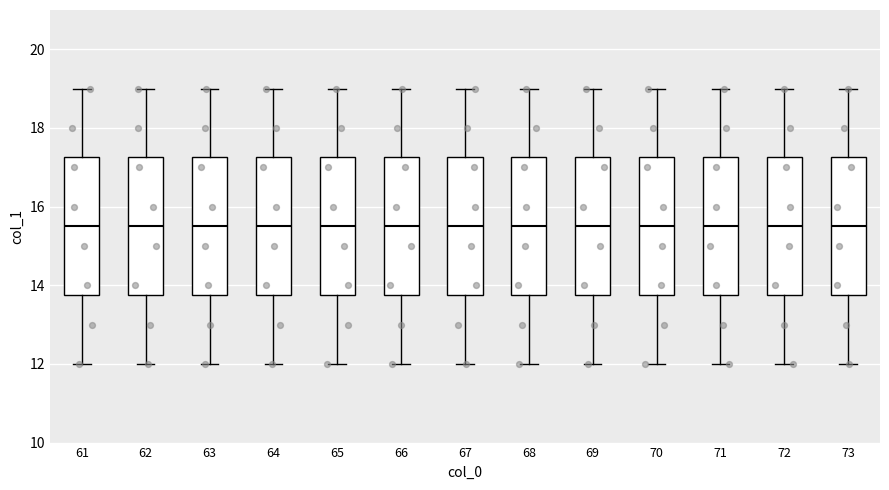

Reading left to right, transcribe this box plot: for each box, give where its median line is, the range the box spans, and where its two whiskers end, as read against the y-axis. The values are not printed on the chart, so give them approximately, as read against the axis.

61: median 15.6, box 13.8 to 17.2, whiskers 12.0 to 19.0
62: median 15.6, box 13.8 to 17.2, whiskers 12.0 to 19.0
63: median 15.6, box 13.8 to 17.2, whiskers 12.0 to 19.0
64: median 15.6, box 13.8 to 17.2, whiskers 12.0 to 19.0
65: median 15.6, box 13.8 to 17.2, whiskers 12.0 to 19.0
66: median 15.6, box 13.8 to 17.2, whiskers 12.0 to 19.0
67: median 15.6, box 13.8 to 17.2, whiskers 12.0 to 19.0
68: median 15.6, box 13.8 to 17.2, whiskers 12.0 to 19.0
69: median 15.6, box 13.8 to 17.2, whiskers 12.0 to 19.0
70: median 15.6, box 13.8 to 17.2, whiskers 12.0 to 19.0
71: median 15.6, box 13.8 to 17.2, whiskers 12.0 to 19.0
72: median 15.6, box 13.8 to 17.2, whiskers 12.0 to 19.0
73: median 15.6, box 13.8 to 17.2, whiskers 12.0 to 19.0